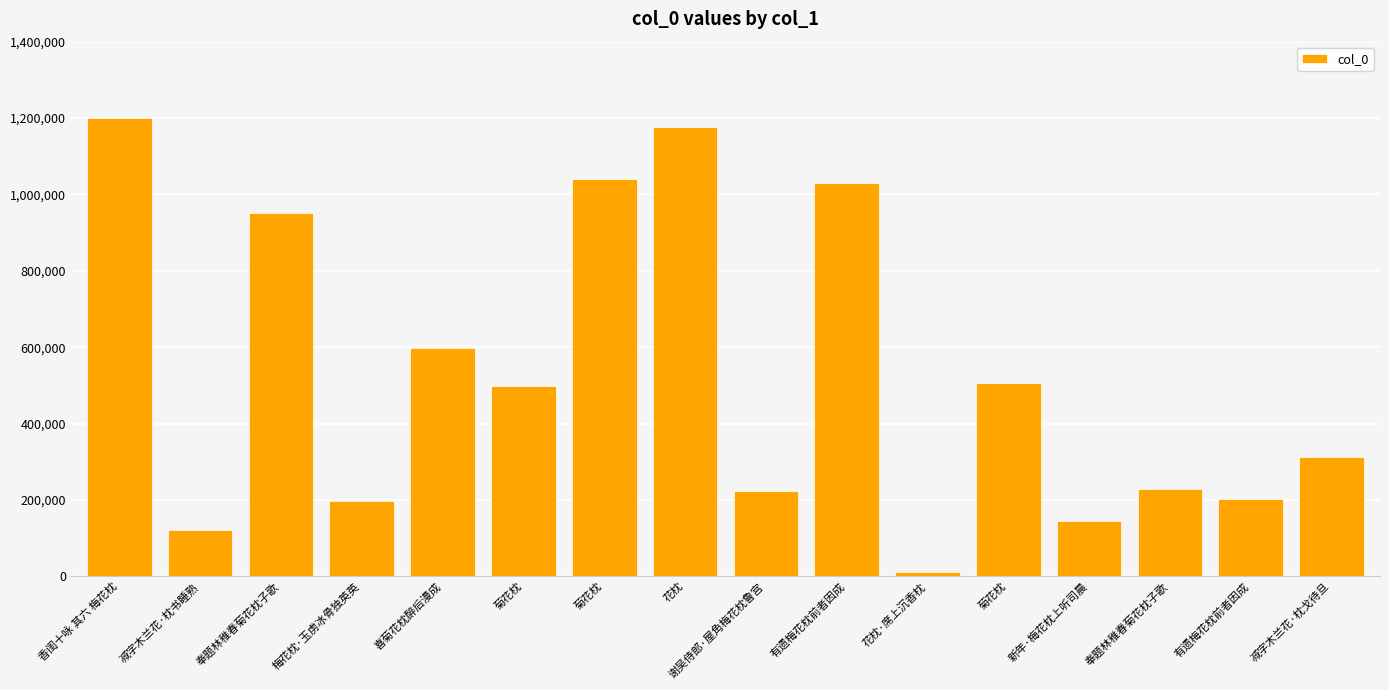

How many values are below 499688?

8